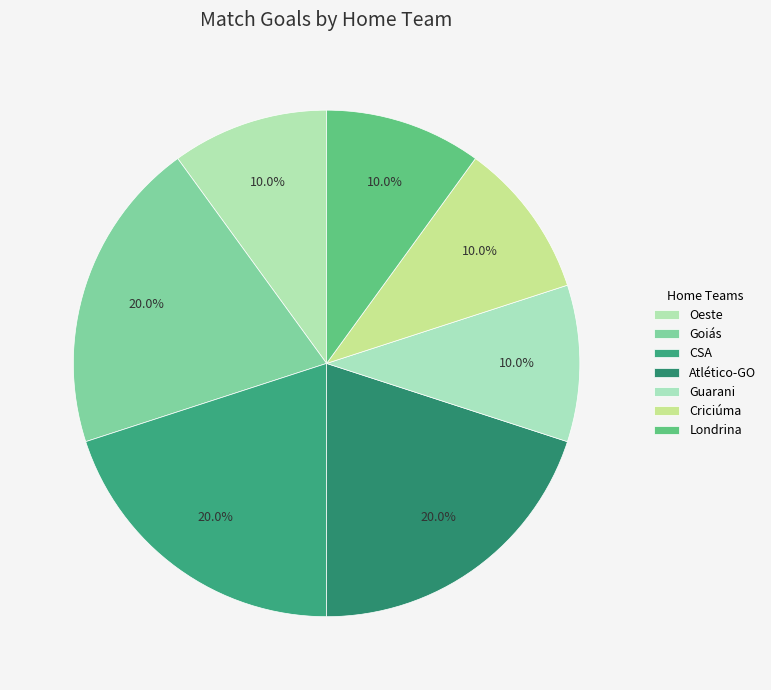

True or false: Atlético-GO accounts for 26% of the total.

False